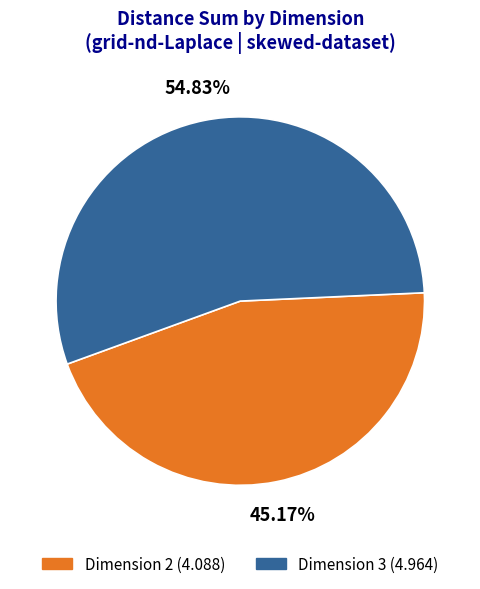

Does any single category account for the majority?

Yes